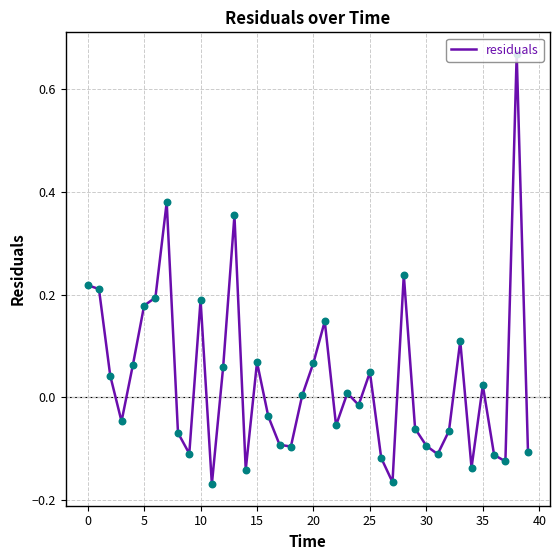

What is the difference between the maximum and minimum values?

0.8